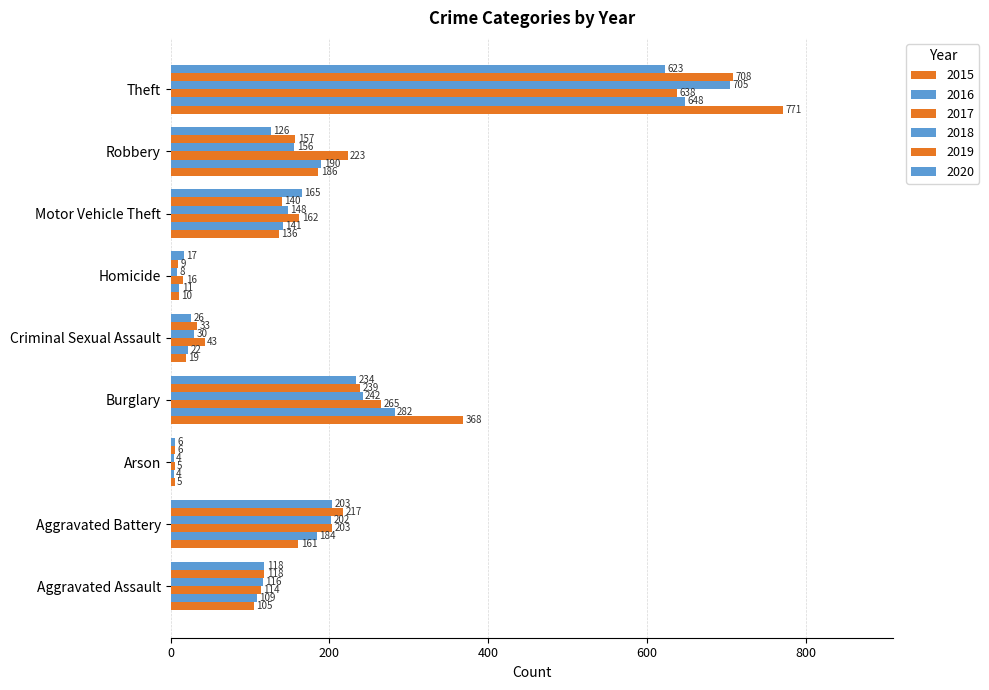

Rank the categories by 2020 value from highest to lowest.

Theft, Burglary, Aggravated Battery, Motor Vehicle Theft, Robbery, Aggravated Assault, Criminal Sexual Assault, Homicide, Arson